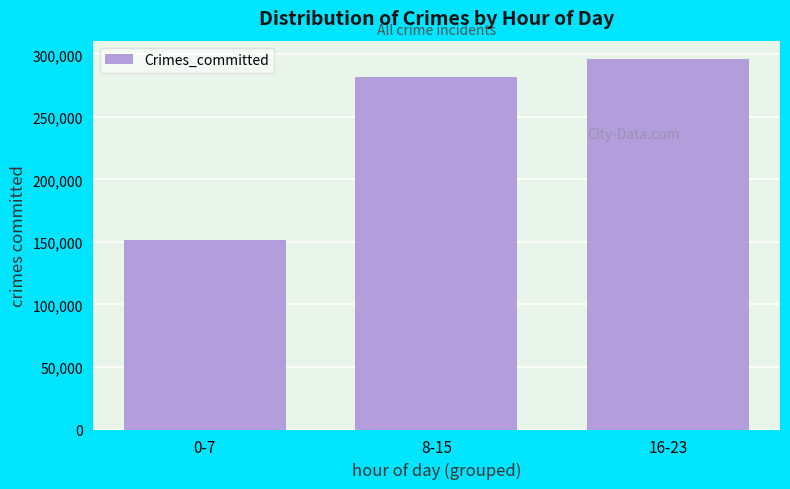

Reading left to right, what are all the values shown in this chart?

151725	282319	296174